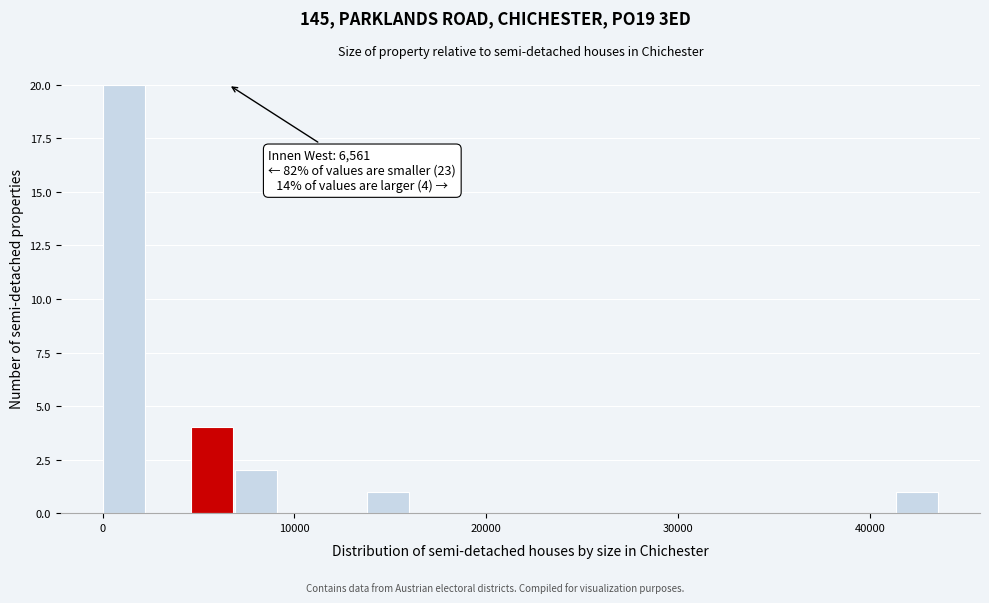

Around what value on the x-axis is the tallest bar? Give the approximate position of its centre, as read against the axis.

1000